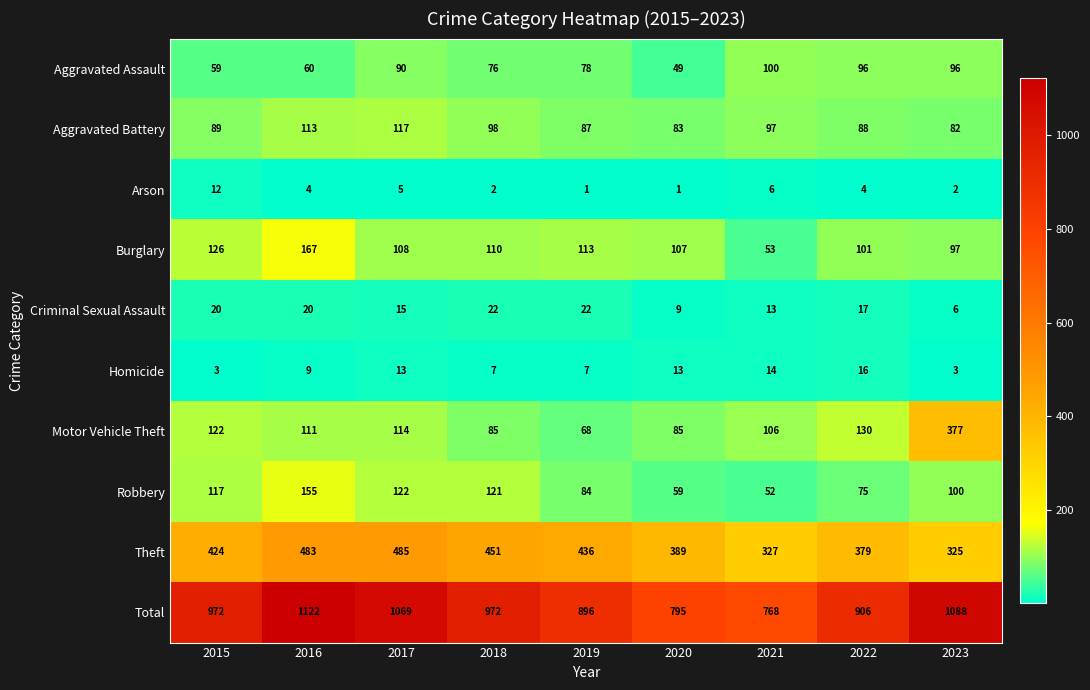

What is the difference between the second highest and minimum values in the Total series?

320